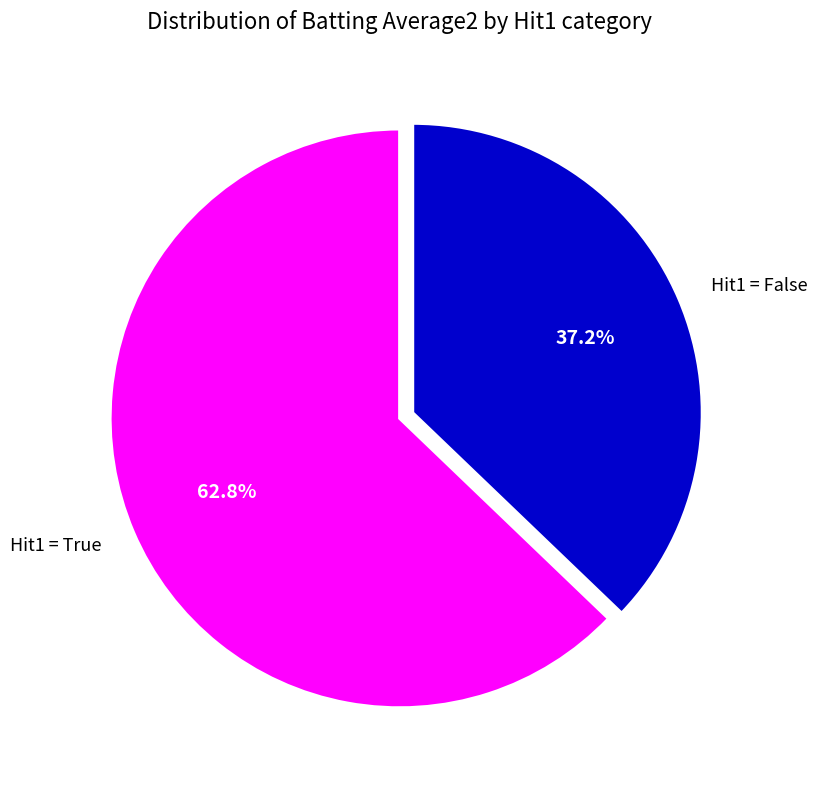

Is there any slice that represents more than half of the pie?

Yes